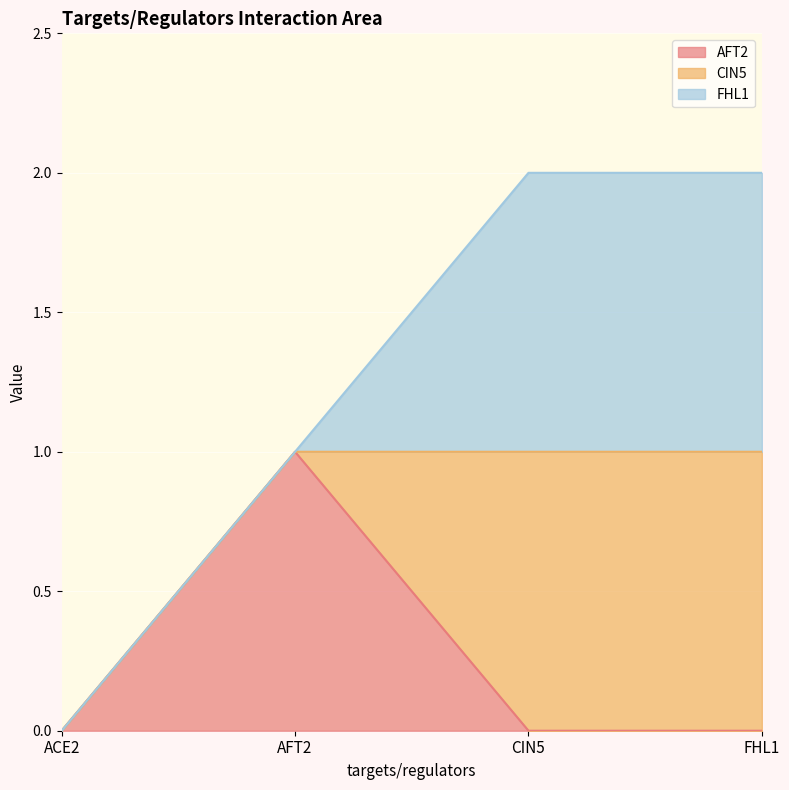

Does the chart display data point markers on the line(s)?

No